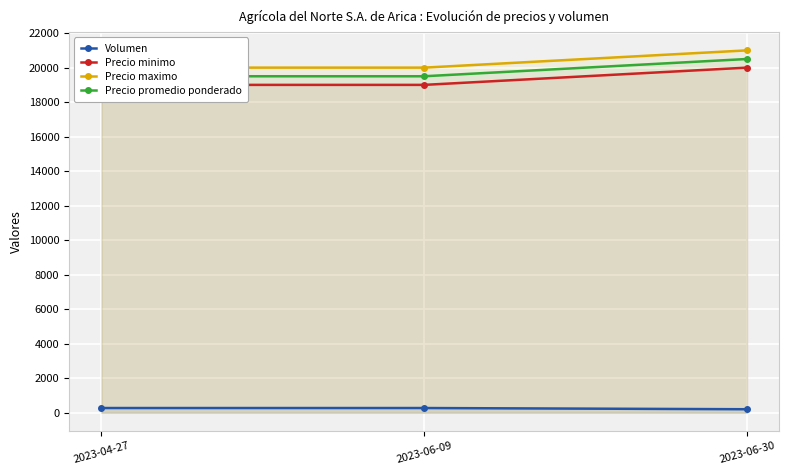

The Precio promedio ponderado series shows 19500 at 2023-06-09. True or false?

True